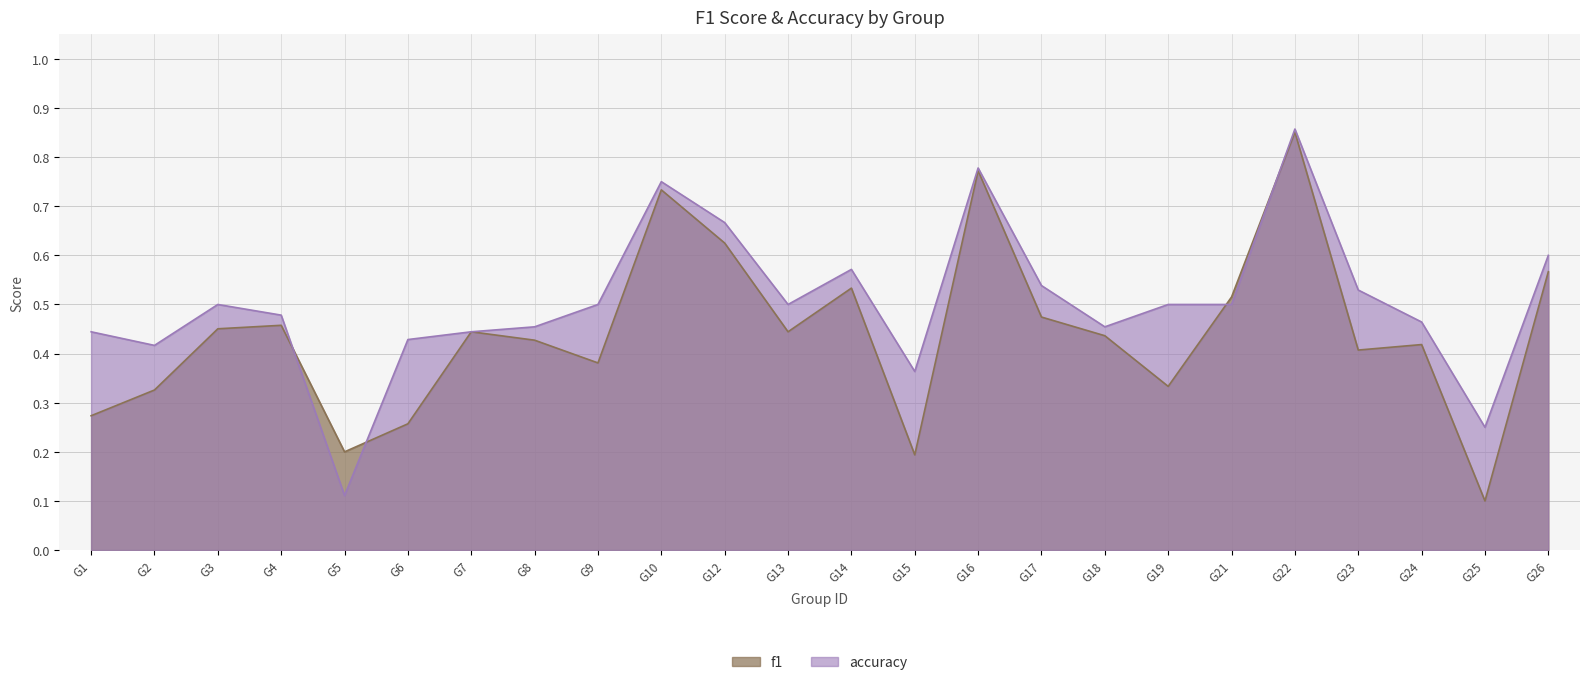

True or false: accuracy has a value of 0.2 at G6.

False